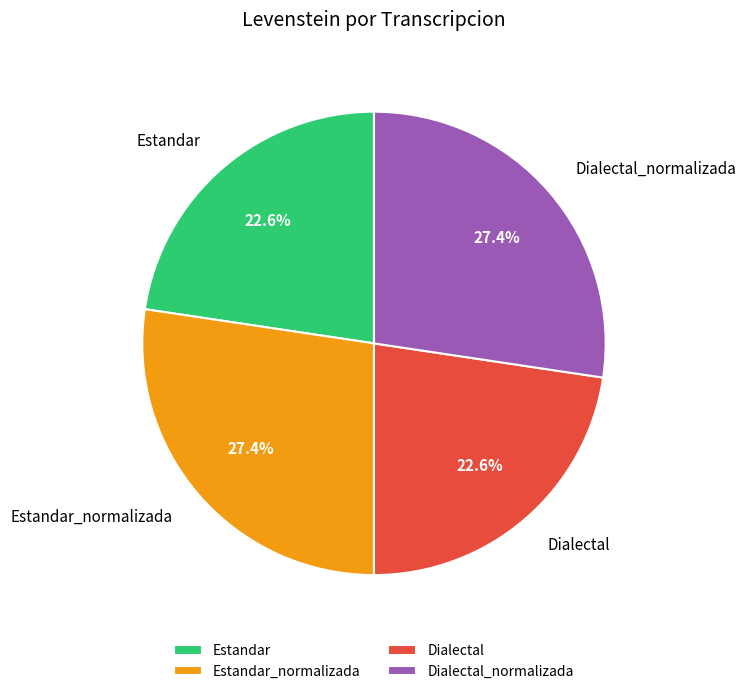

How many slices are in this pie chart?

4